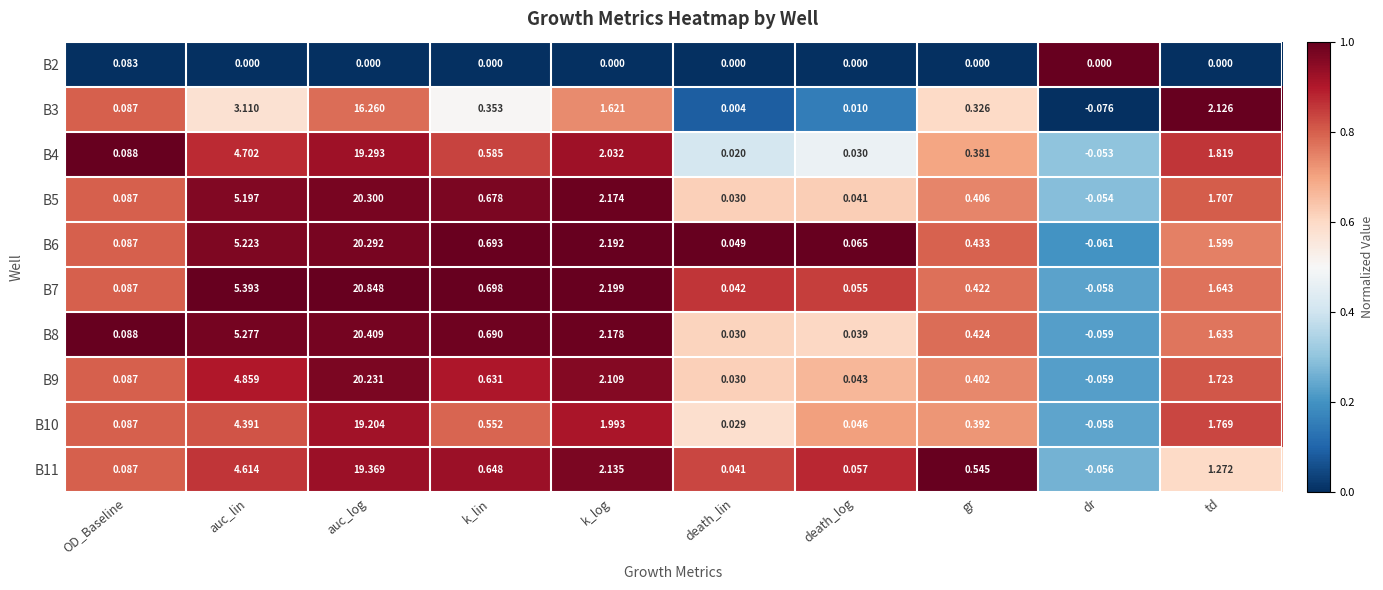

At which category is the sum across all series the highest?

auc_log